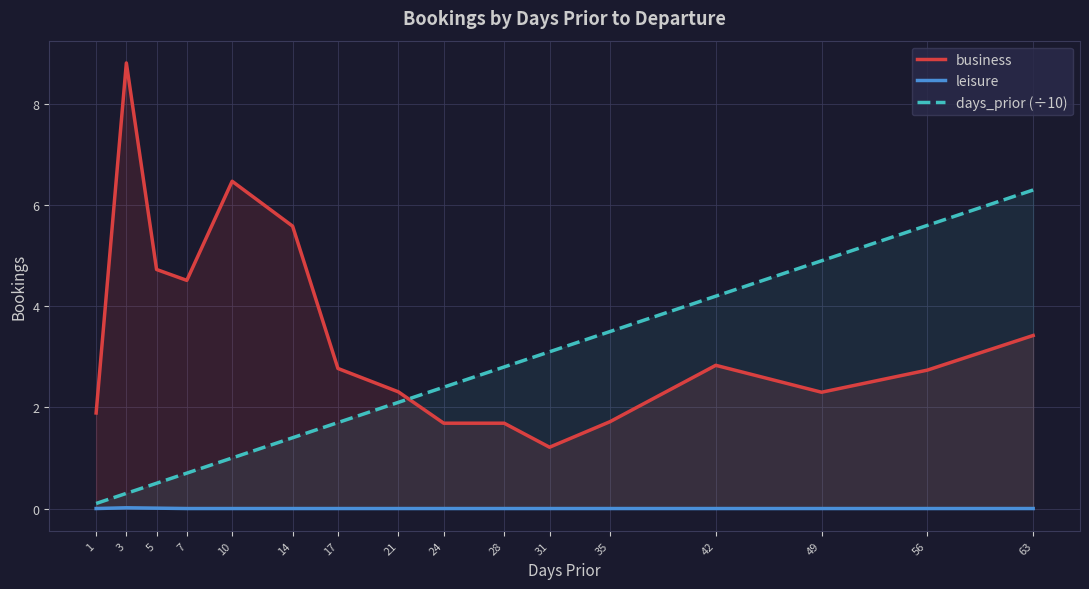

Which has a higher value, 5 or 1?

5